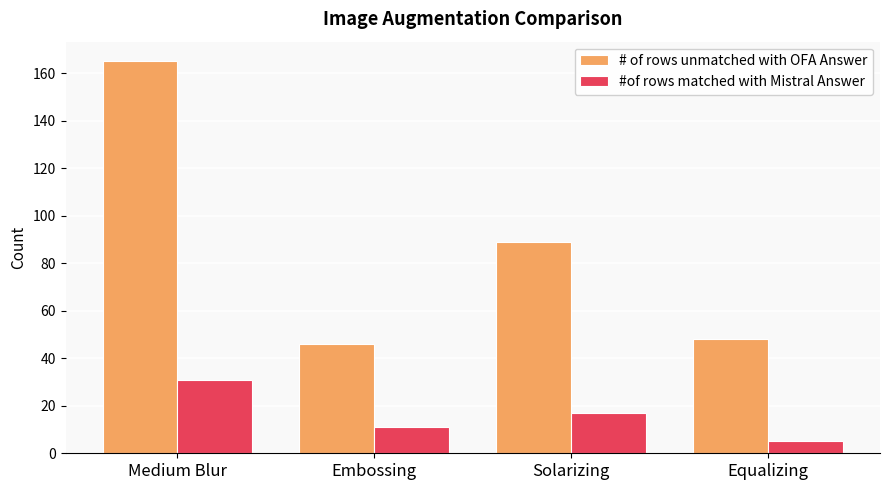

Between Medium Blur and Embossing, which series saw the biggest shift?

# of rows unmatched with OFA Answer